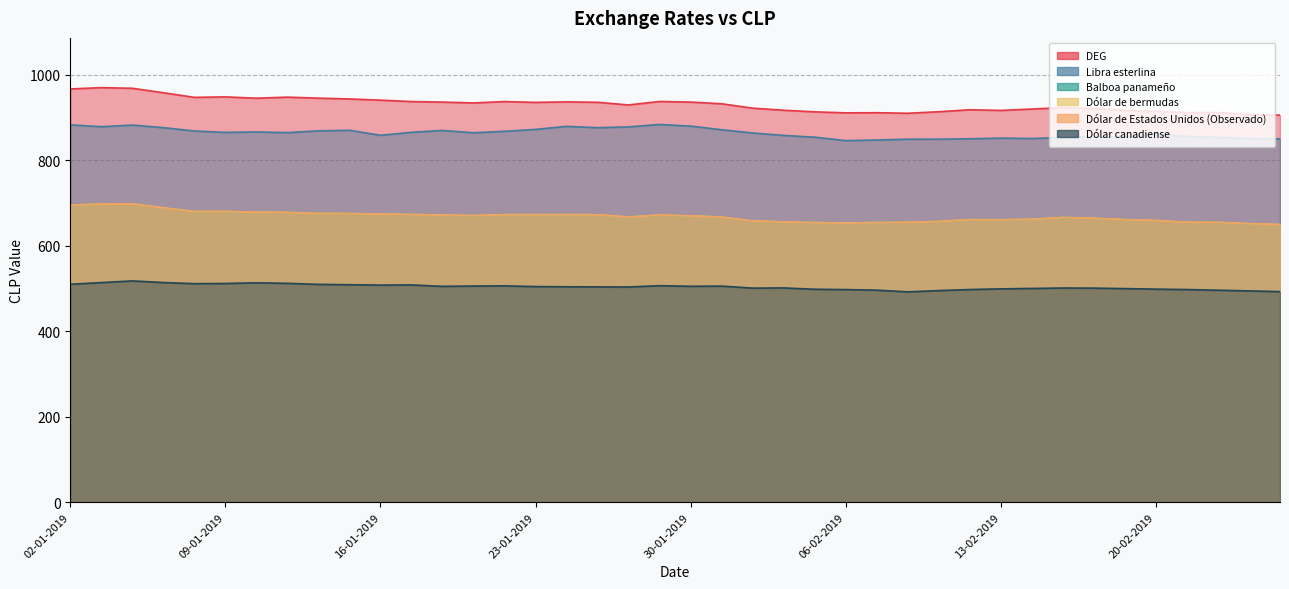

How many interior local peaks does the DEG series have?

10